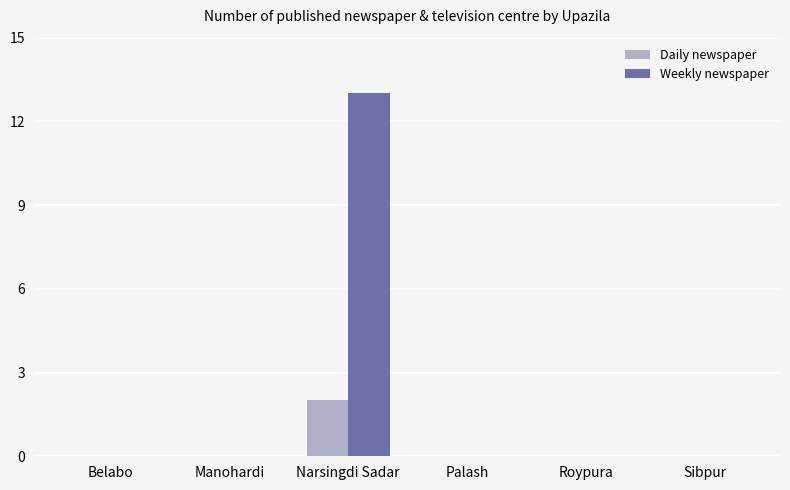

Which series has the largest total across all categories?

Weekly newspaper